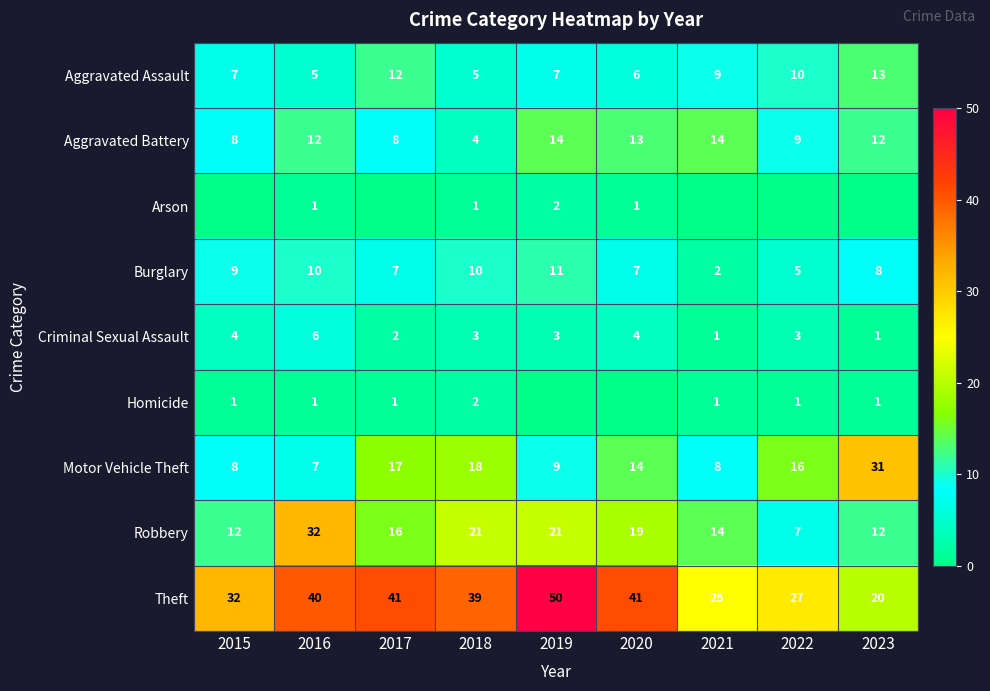

Where does the Burglary series first go above 8?

2015